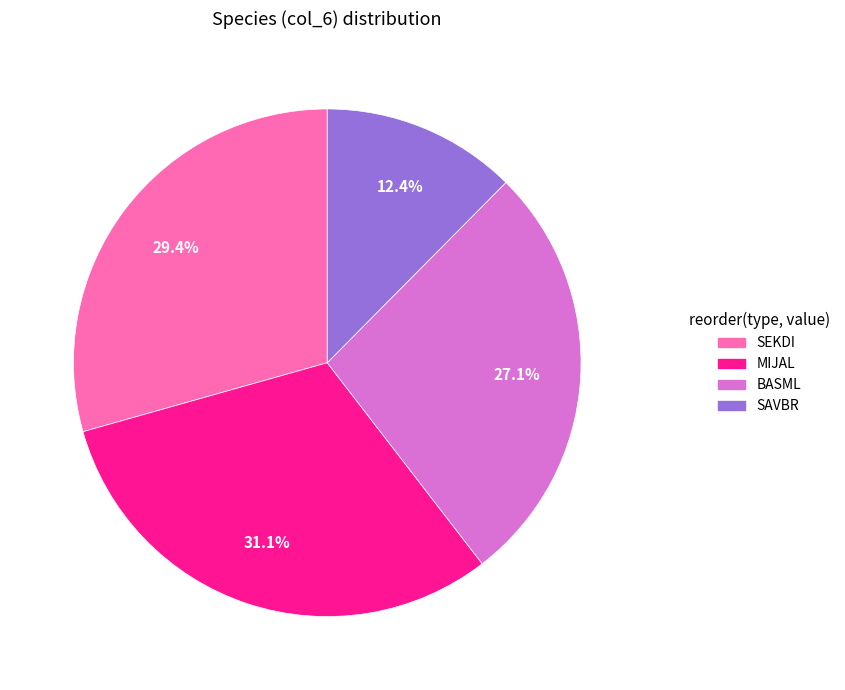

Rank the categories by value from highest to lowest.

MIJAL, SEKDI, BASML, SAVBR